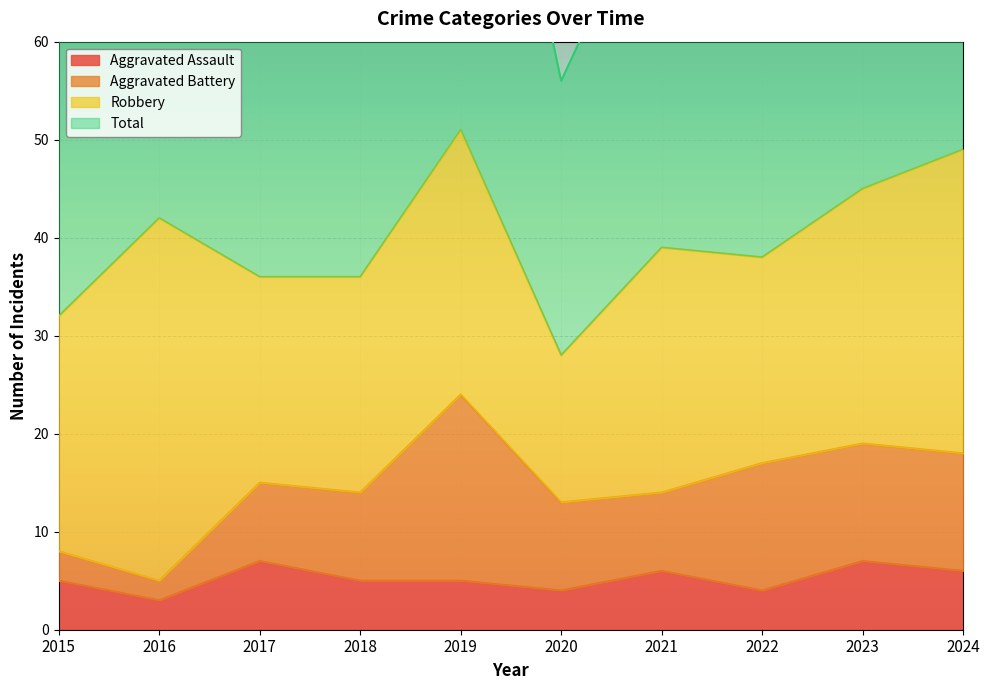

At which label does Aggravated Assault first exceed 5?

2017